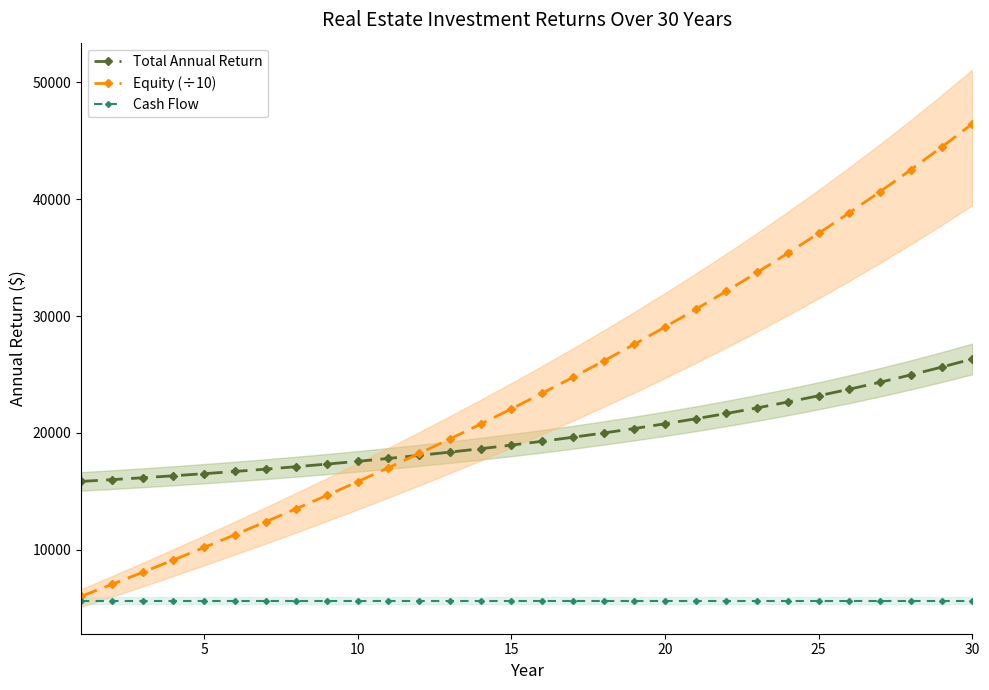

What are all the series names shown in the legend?

Total Annual Return, Equity (÷10), Cash Flow